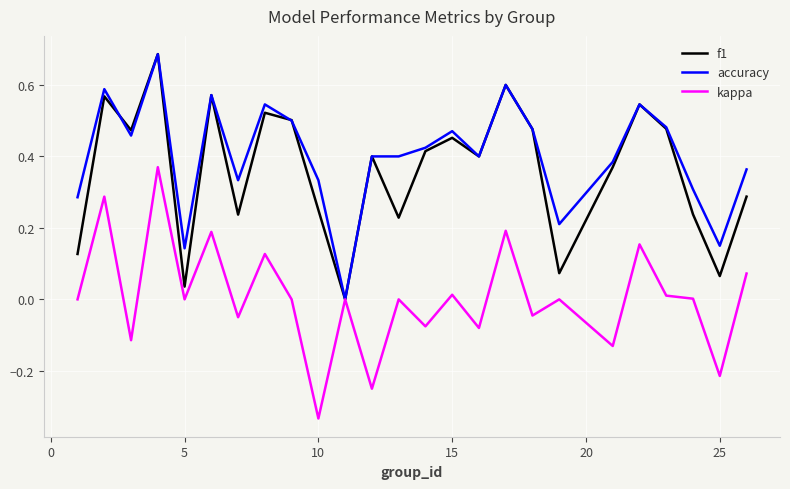

How many lines are shown in the chart?

3